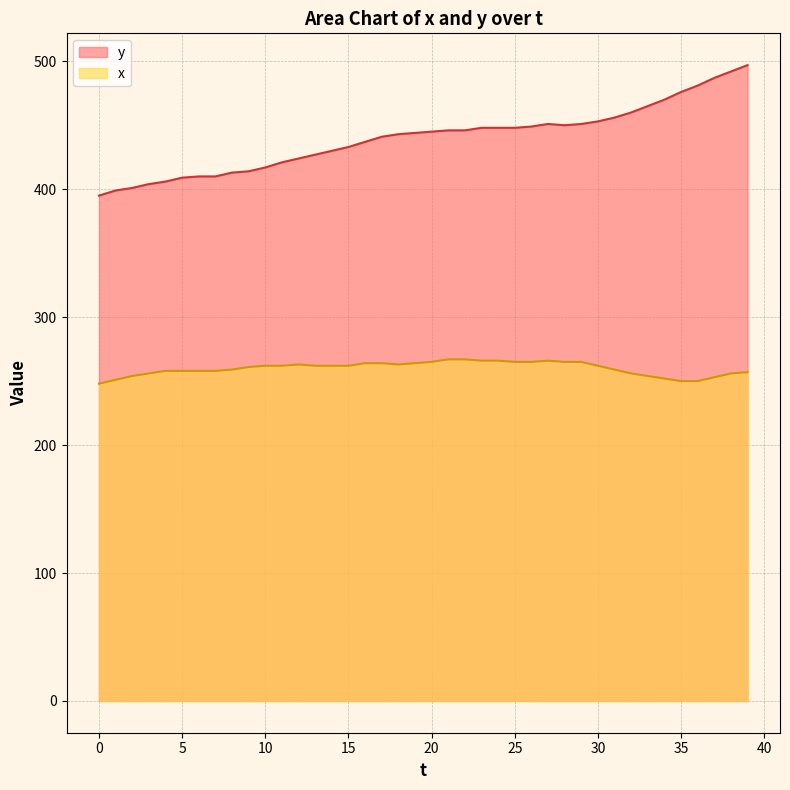

What are all the series names shown in the legend?

y, x